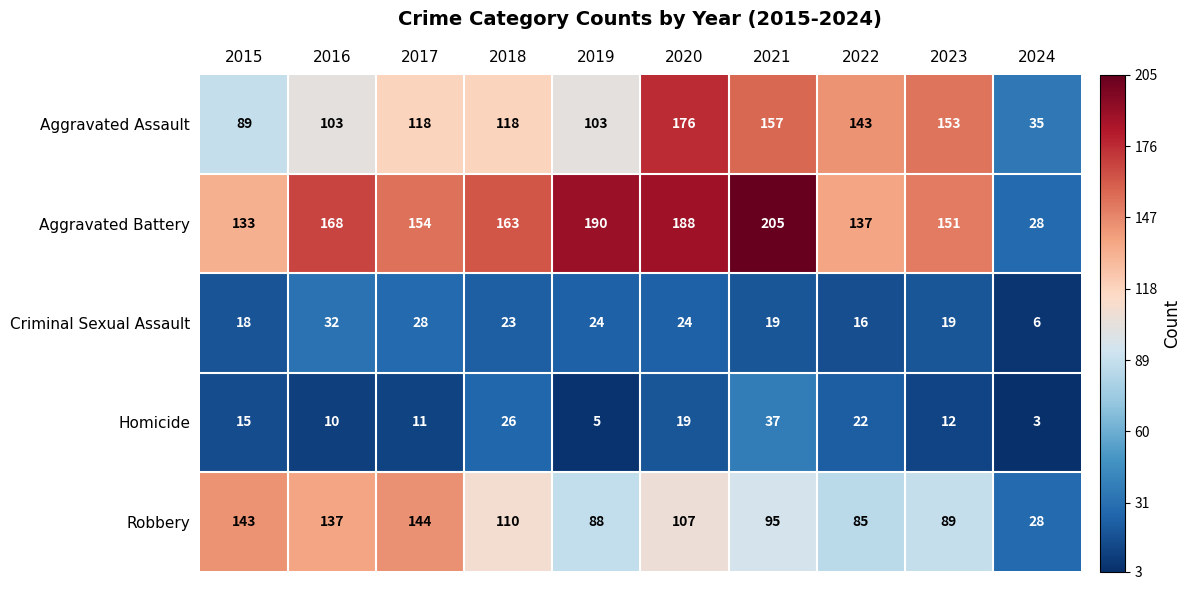

What is the greatest value displayed?

205